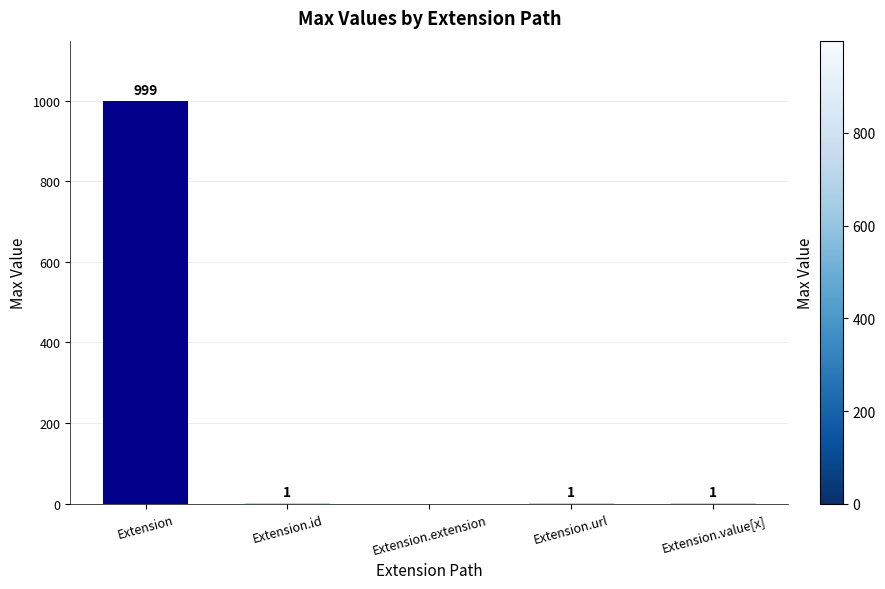

What is the sum of all values?

1002